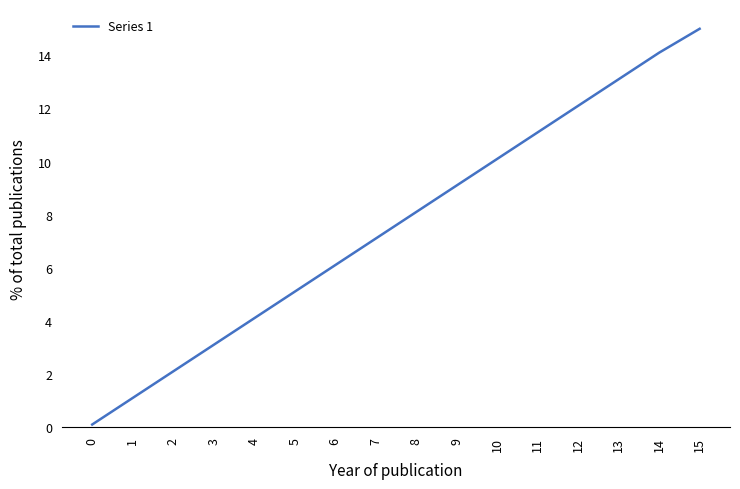

What is the change in value from 1 to 13?

+12.0